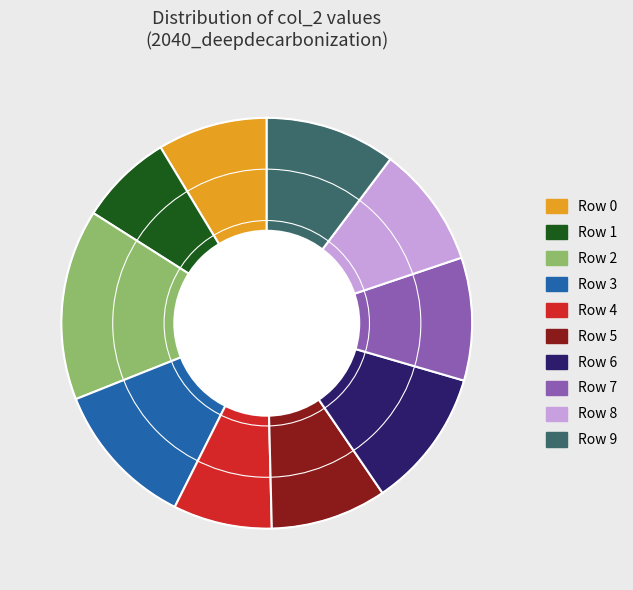

Is there a majority slice in this chart?

No